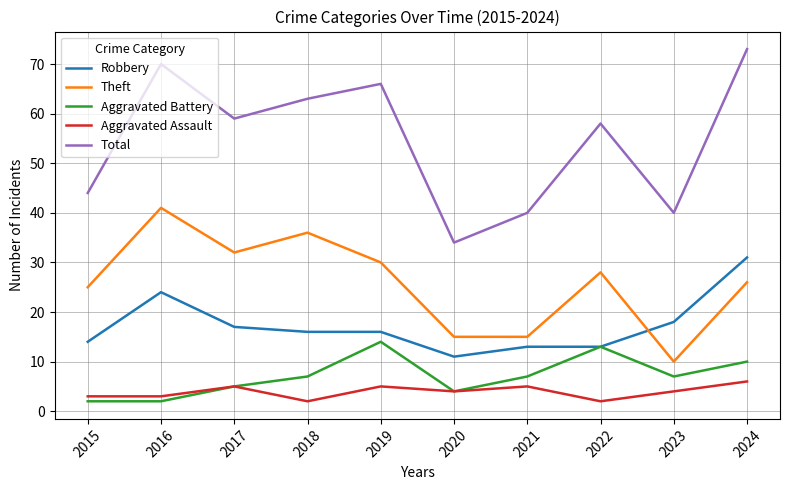

At how many categories does at least one series exceed 21?

10